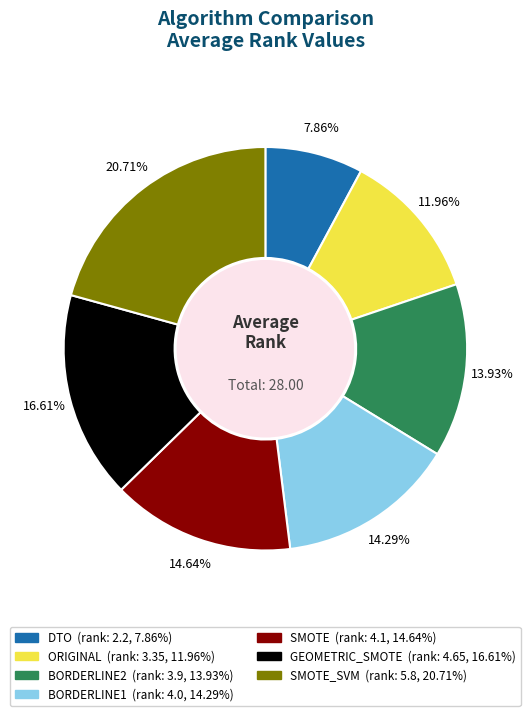

Is there a majority slice in this chart?

No